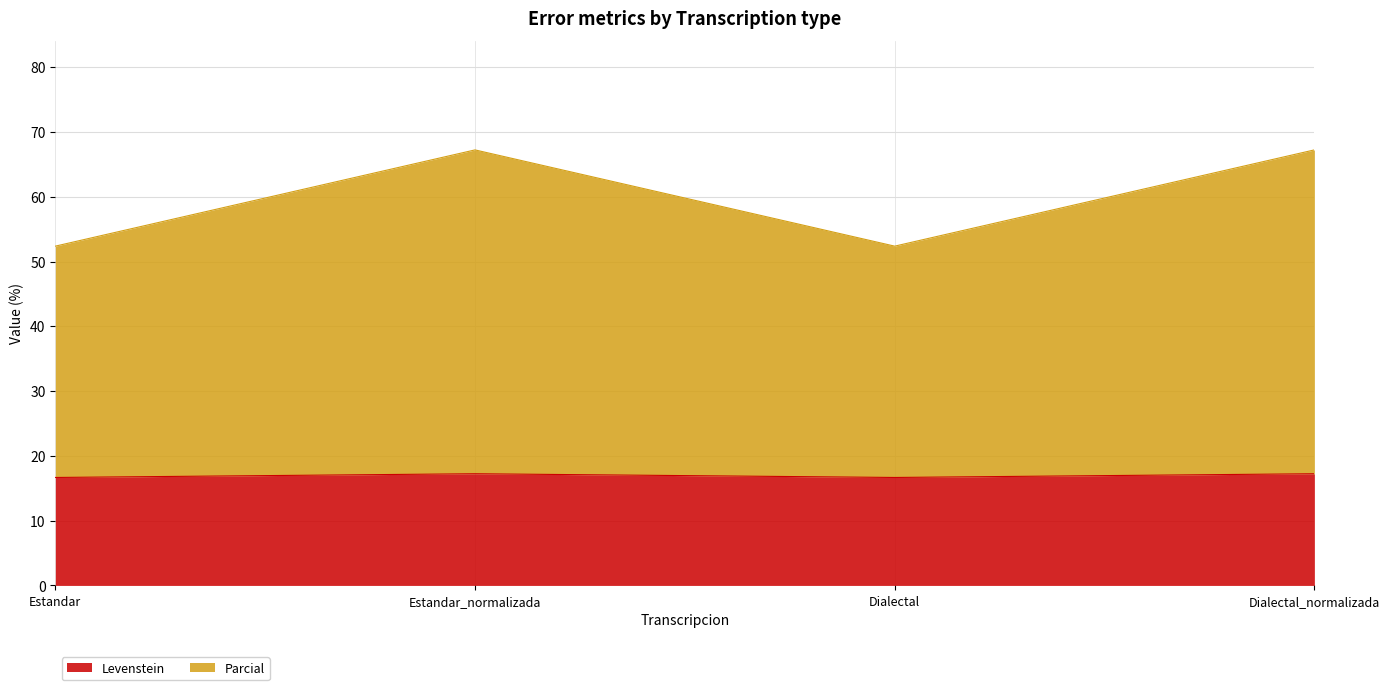

At how many categories does at least one series exceed 37?

4